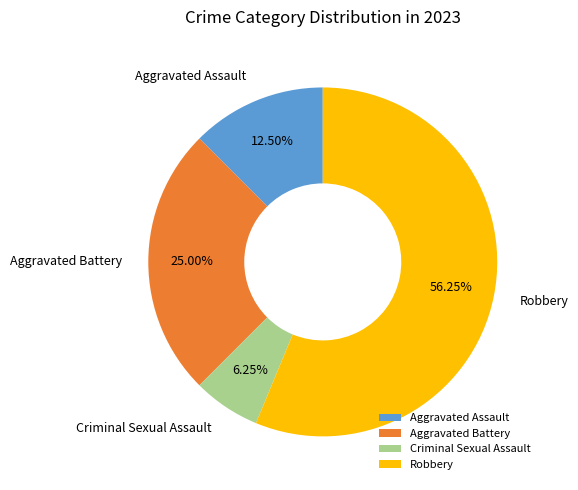

Rank the categories by value from highest to lowest.

Robbery, Aggravated Battery, Aggravated Assault, Criminal Sexual Assault